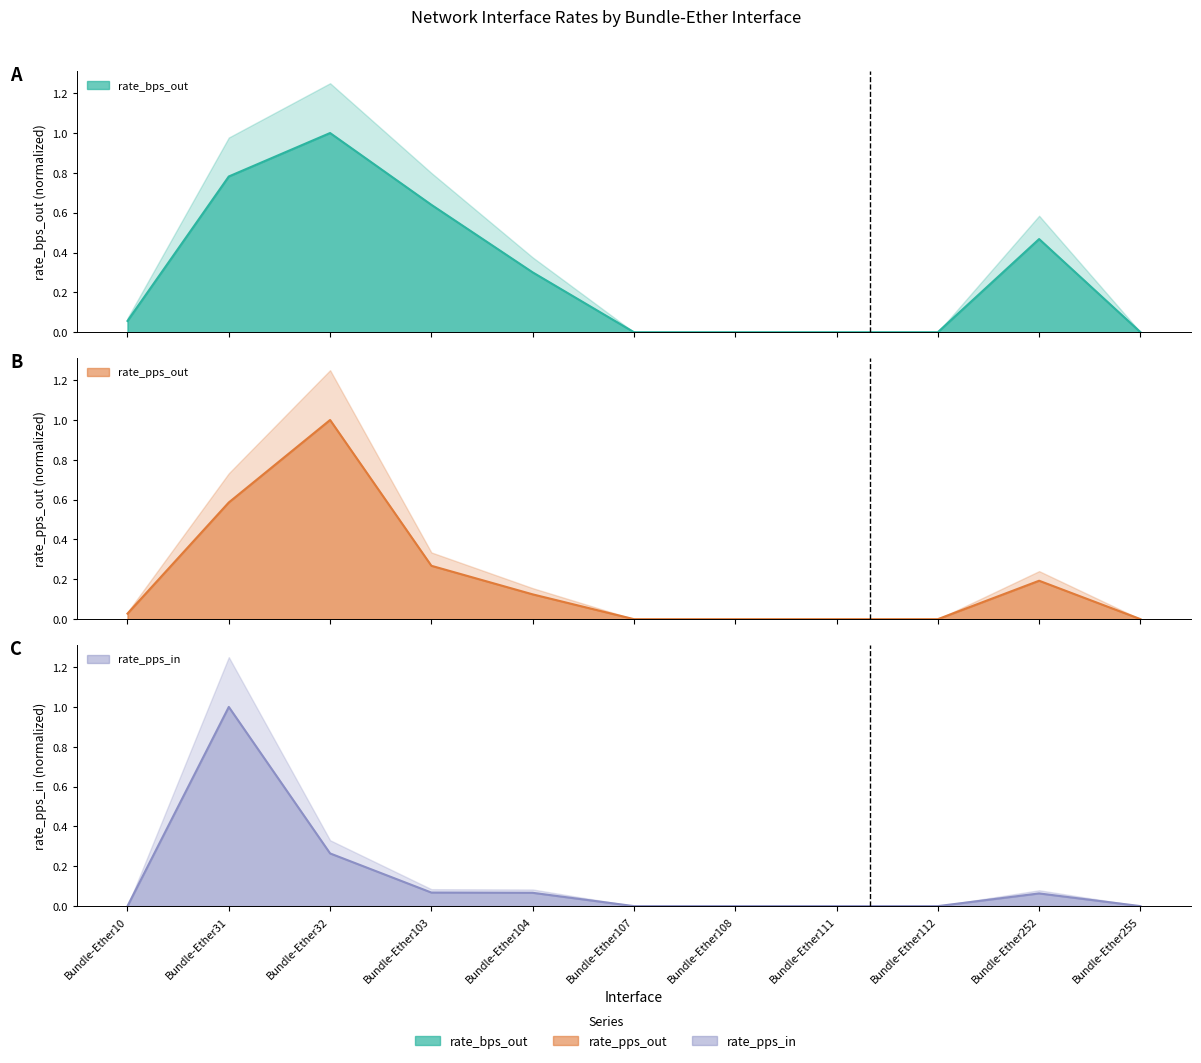

At which label does rate_pps_out line reach its peak?

Bundle-Ether32